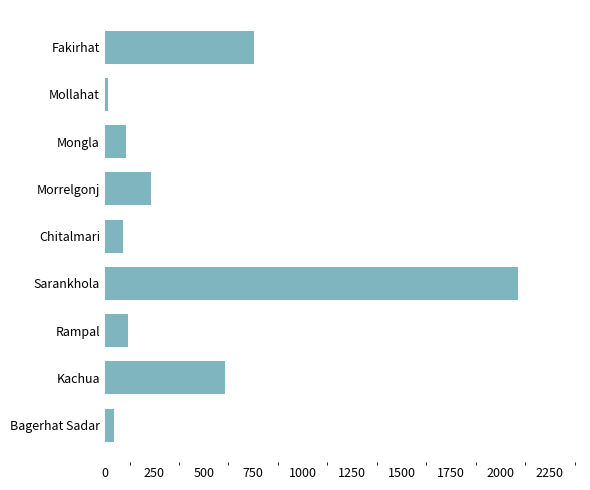

What is the ratio of the value at Fakirhat to the value at Rampal?

6.4